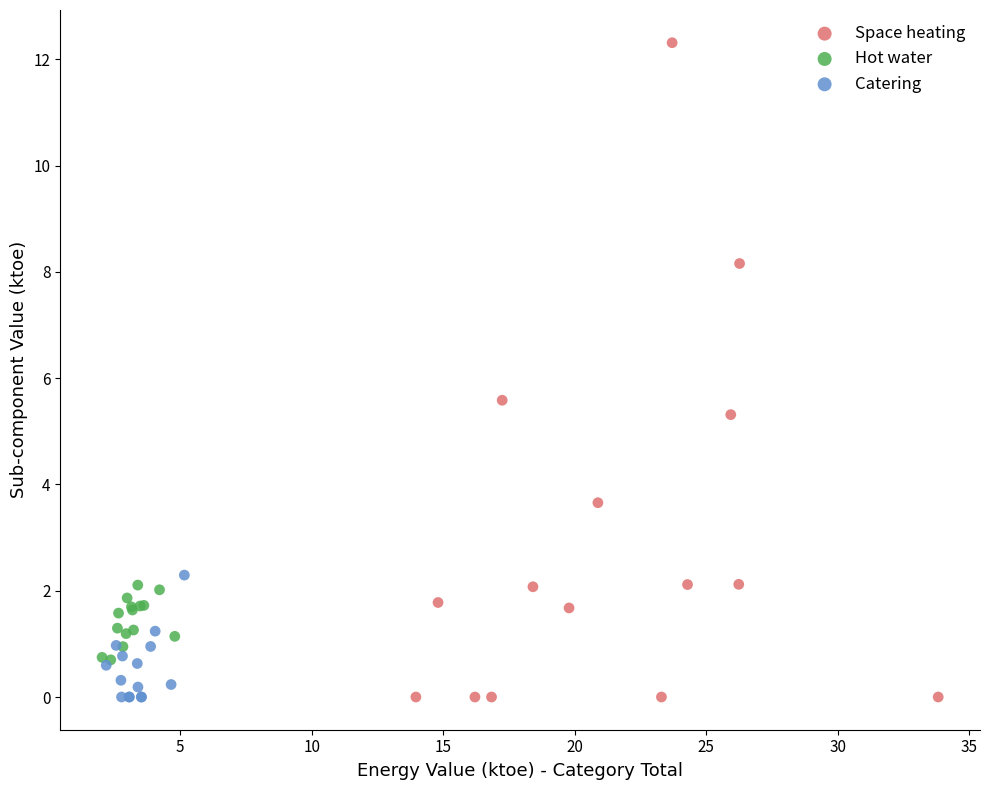

Which series has the largest Y range (max minus min)?

Space heating